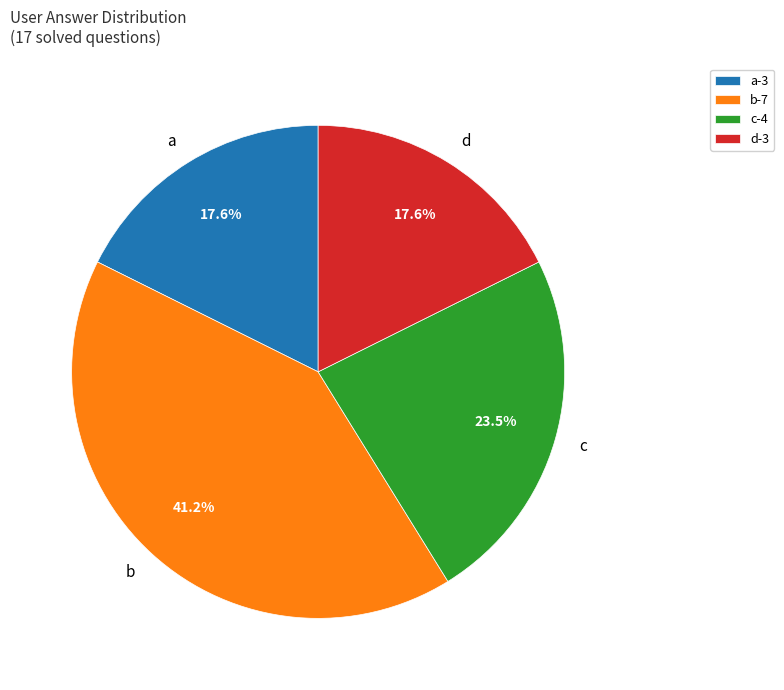

True or false: a accounts for 10% of the total.

False